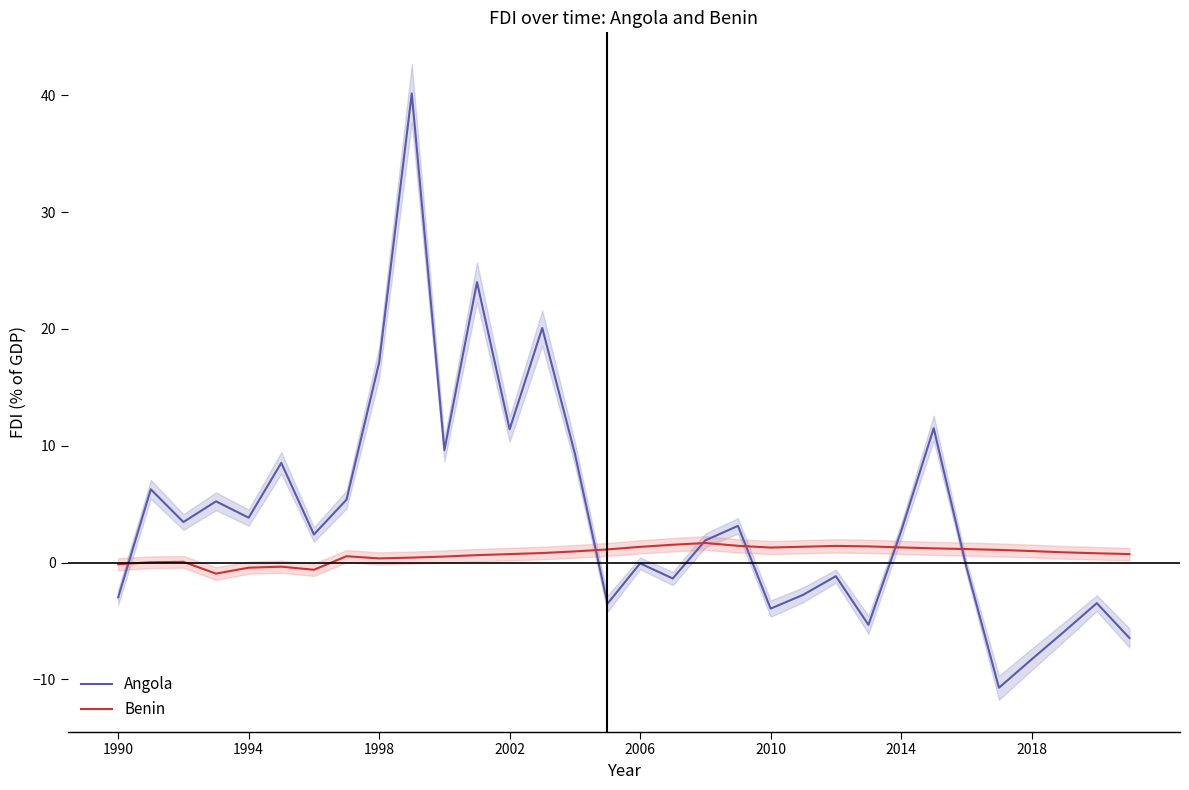

How many data points in Angola are above 2?

17